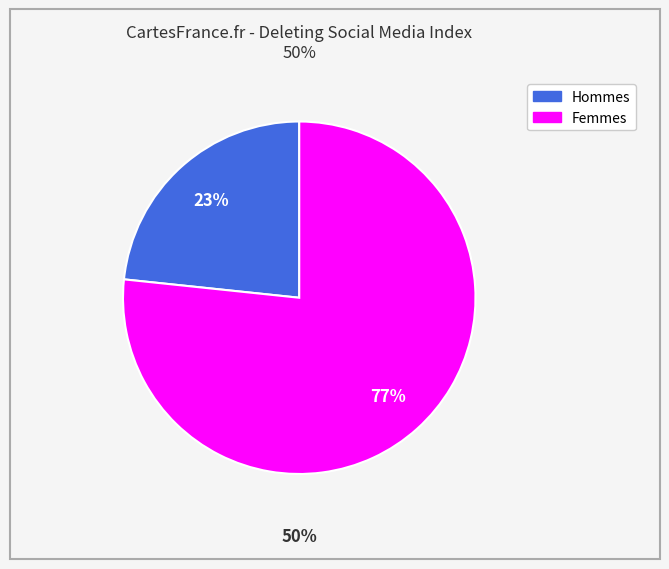

True or false: Non-Scaled (Non-Relative) accounts for 38% of the total.

False